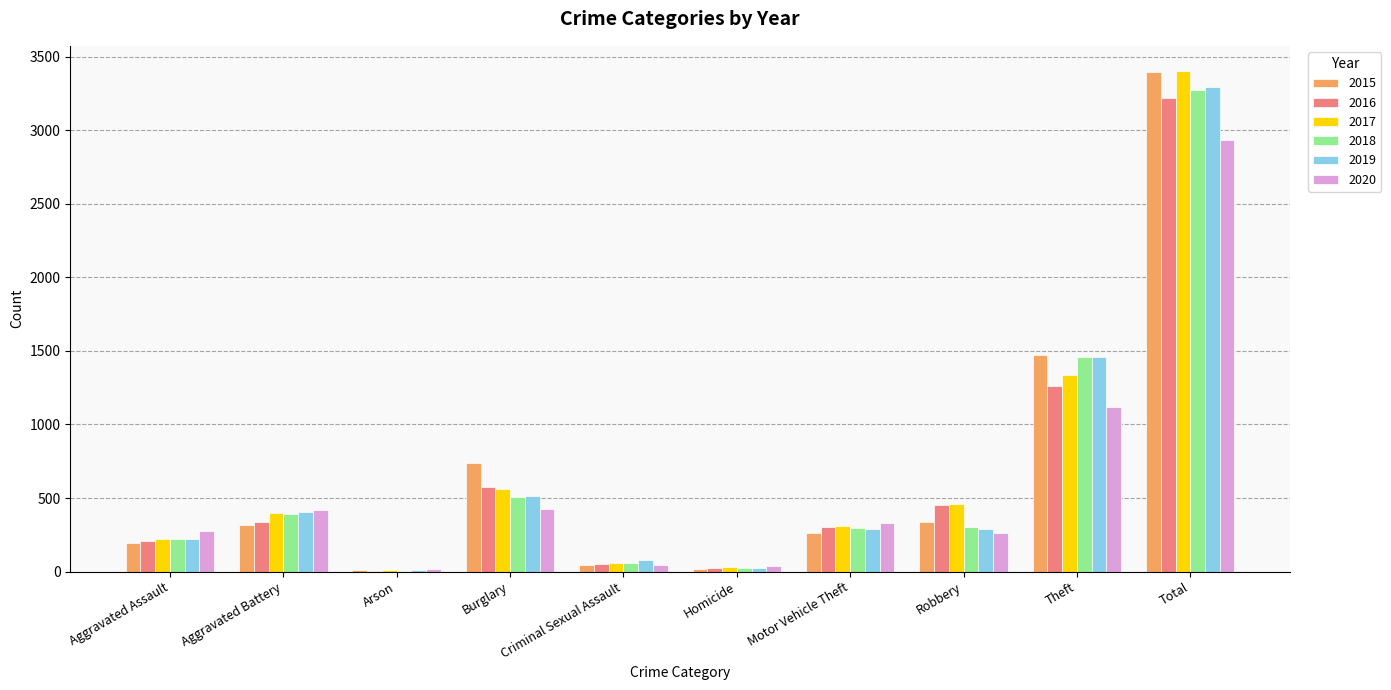

True or false: 2015 has a value of 1285 at Burglary.

False